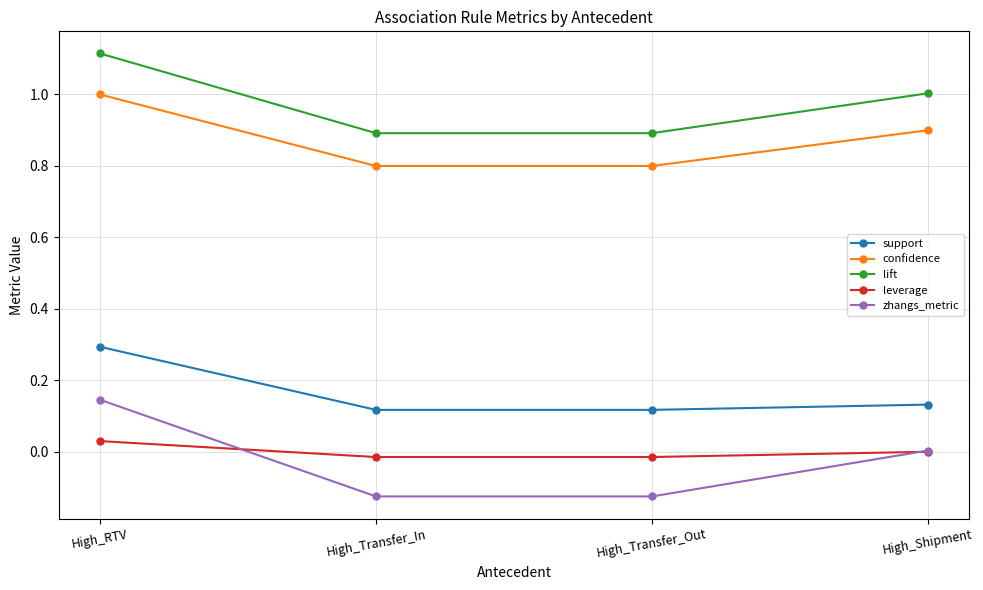

True or false: confidence has a value of 0.8 at High_Transfer_Out.

True